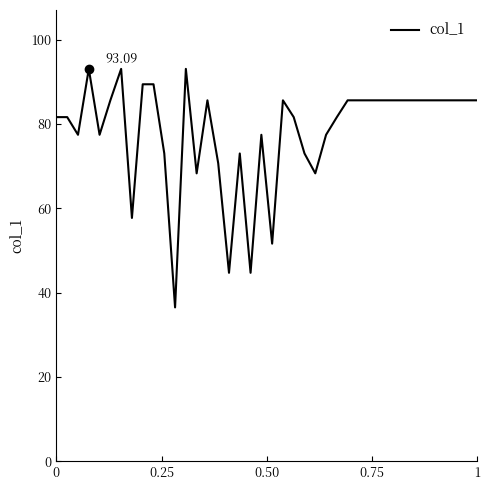

How many values are below 85?

19